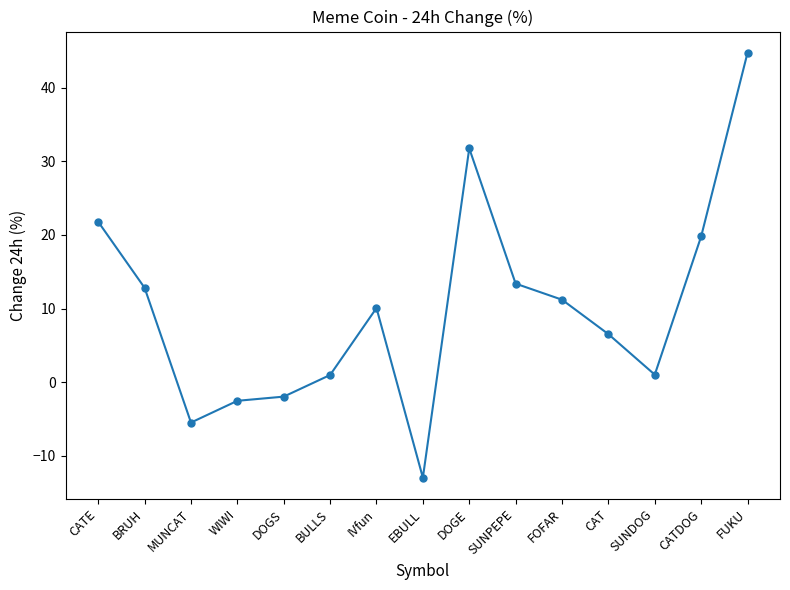

Reading left to right, what are all the values shown in this chart?

21.8	12.8	-5.5	-2.5	-1.9	1.0	10.1	-13.0	31.8	13.4	11.2	6.5	1.0	19.8	44.7